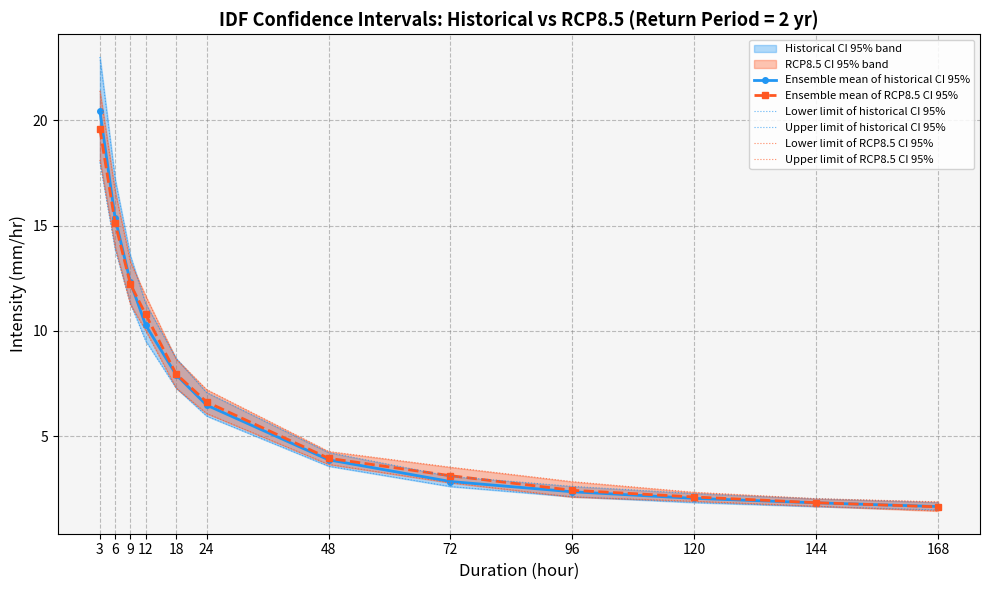

True or false: Upper limit of RCP8.5 CI 95% and Lower limit of historical CI 95% cross at least once.

False